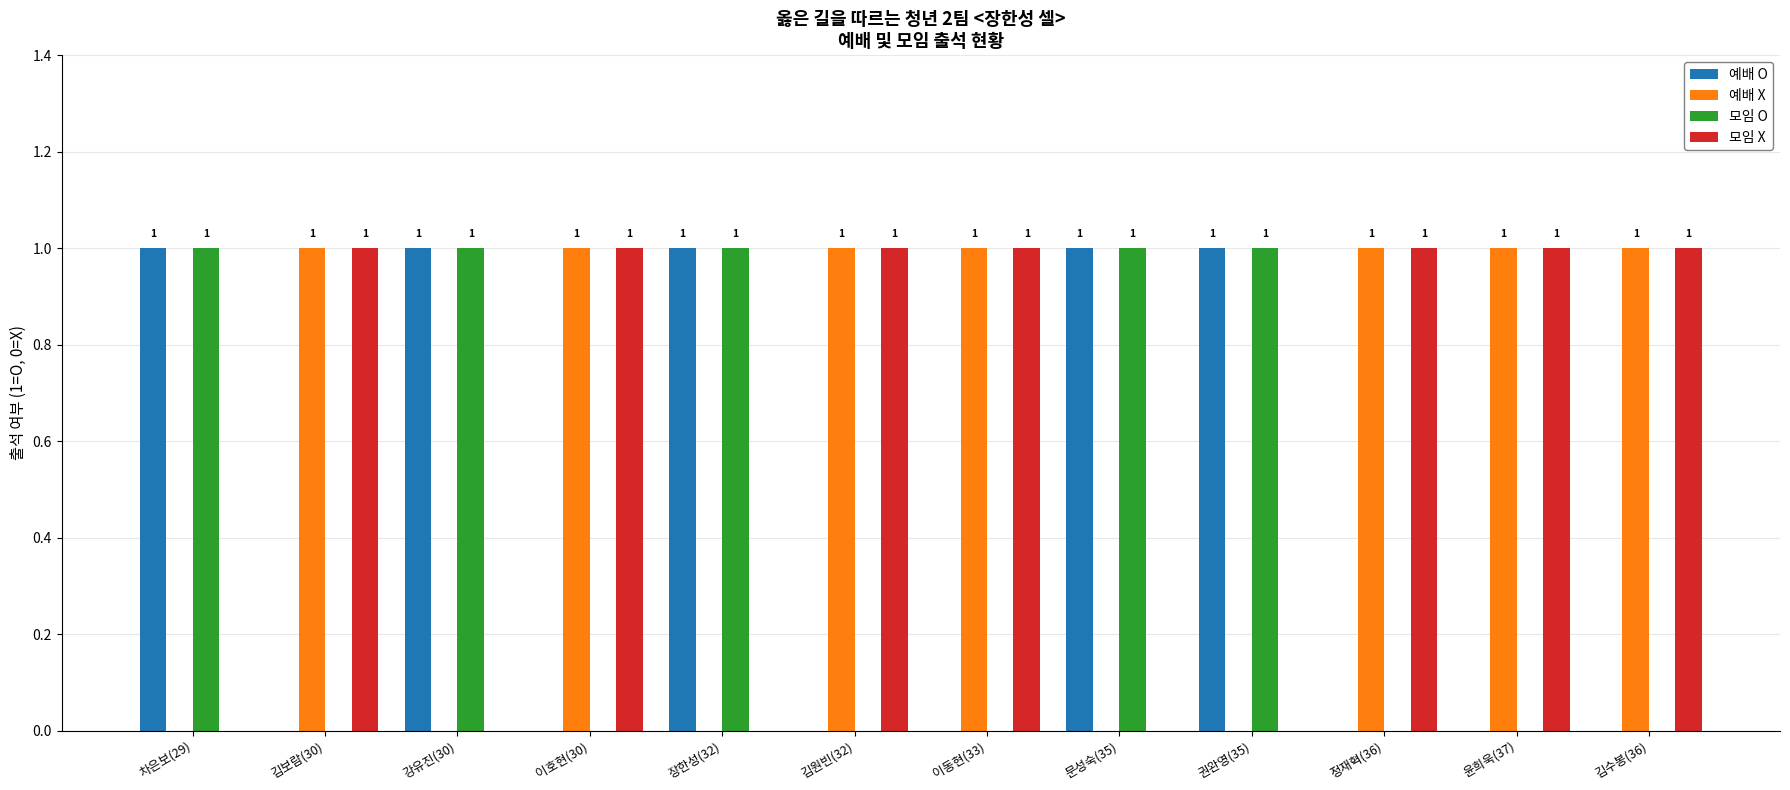

What is the sum of all 예배 O values?

5